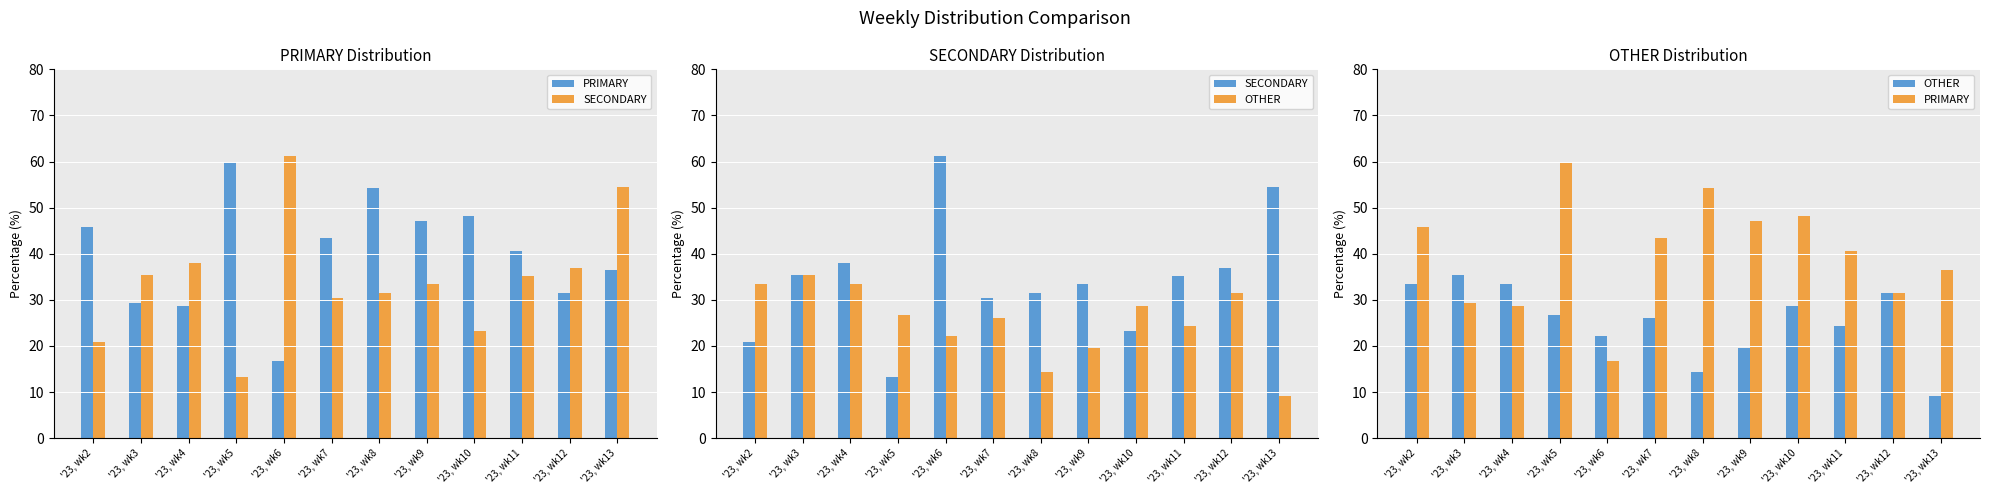

What are all the series names shown in the legend?

PRIMARY, SECONDARY, OTHER